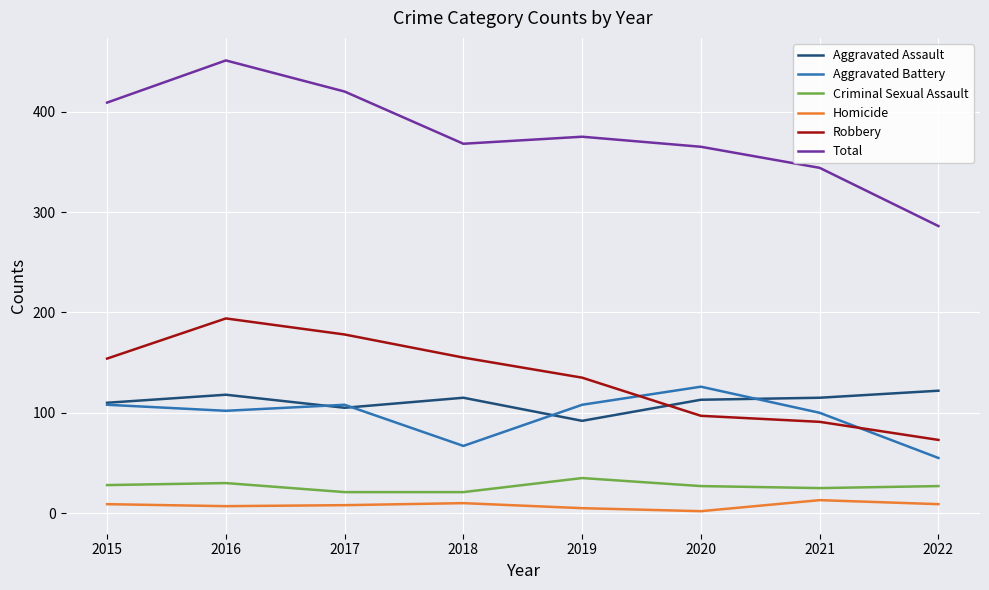

What is the difference between the second highest and minimum values in the Homicide series?

8